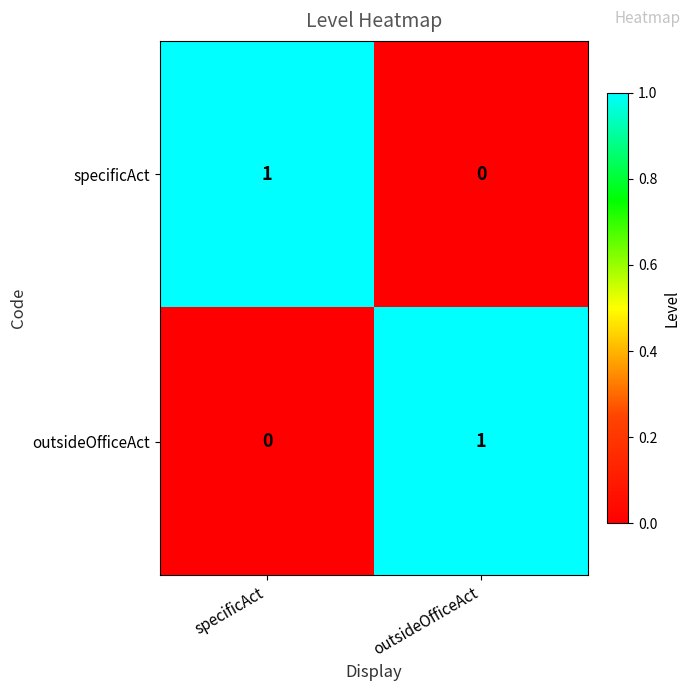

Rank the series at specificAct from highest to lowest value.

specificAct, outsideOfficeAct